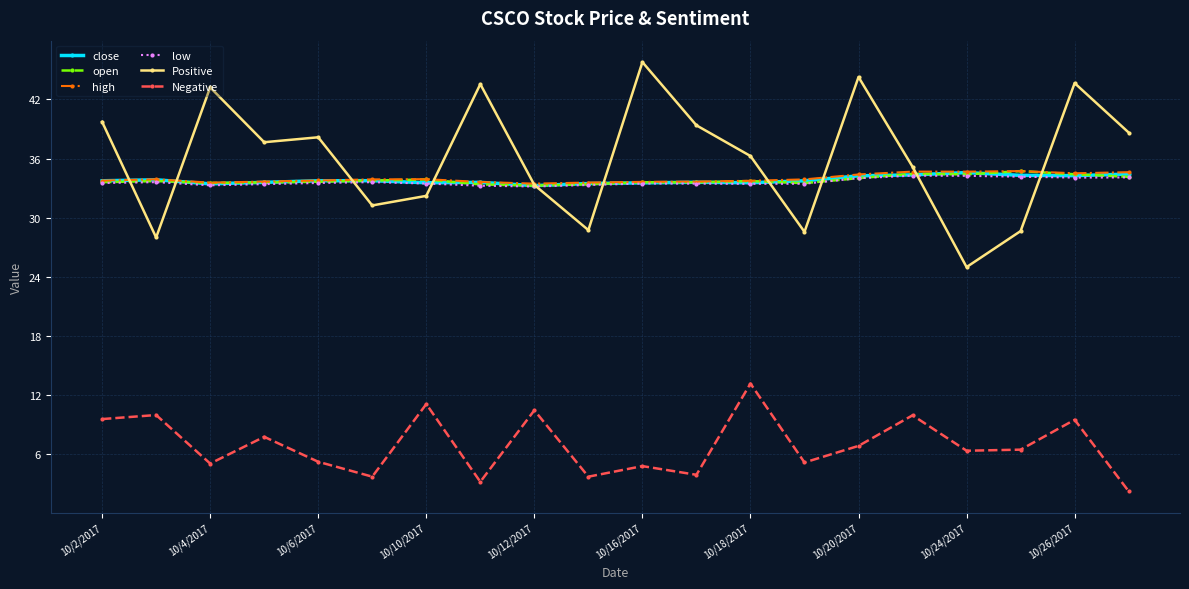

Which series has the largest range (max minus min)?

Positive